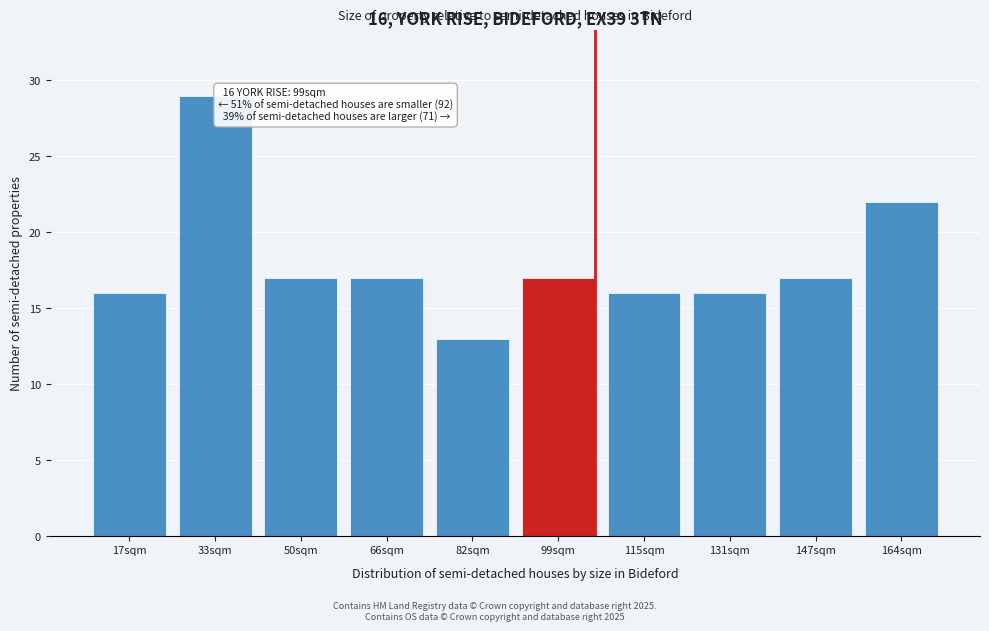

Reading right to left, extract all data points from this chart.

22	17	16	16	17	13	17	17	29	16